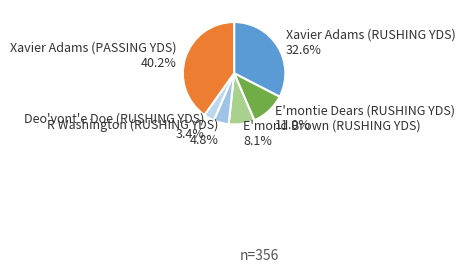

What is the ratio of the value at Xavier Adams (RUSHING YDS) to the value at E'montie Dears (RUSHING YDS)?

3.0